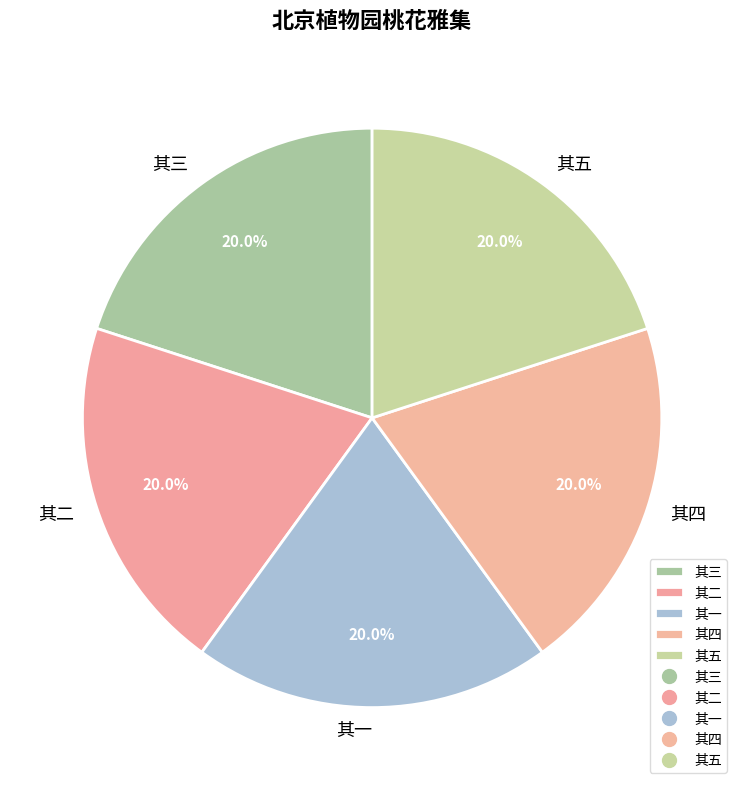

Do 其四 and 其一 together represent more than half of the pie?

No